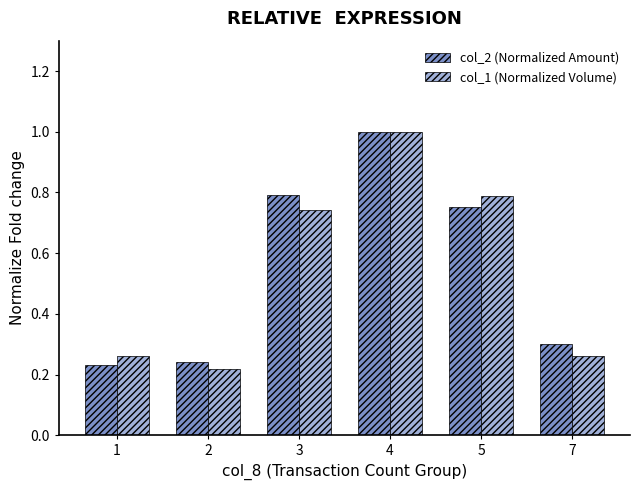

Which category has the lowest value in the col_1 (Normalized Volume) series?

2